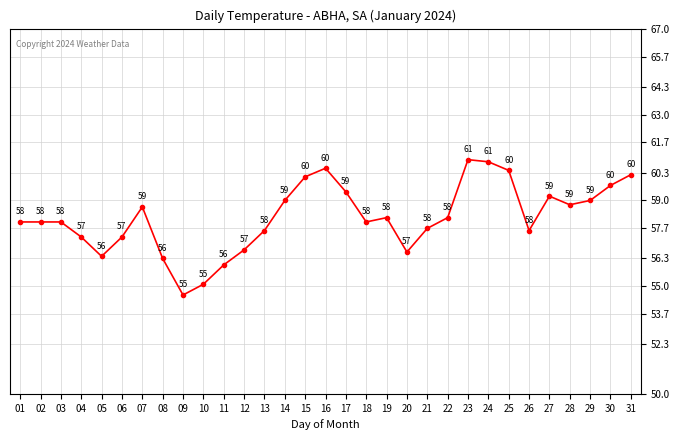

The chart shows a value of 57.3 at 04. True or false?

True